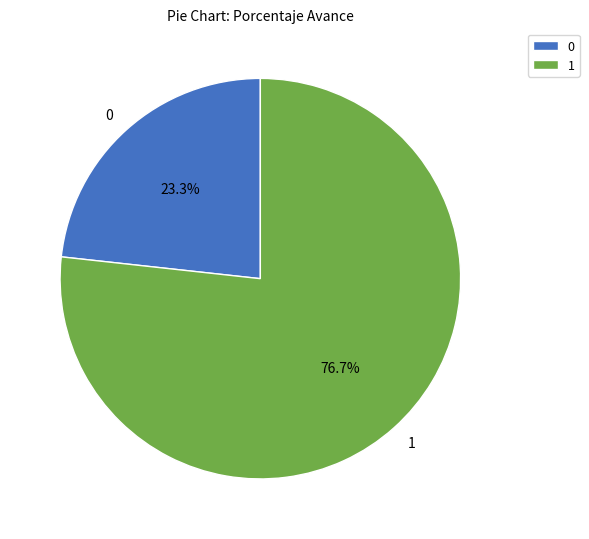

Rank the categories by value from lowest to highest.

0, 1